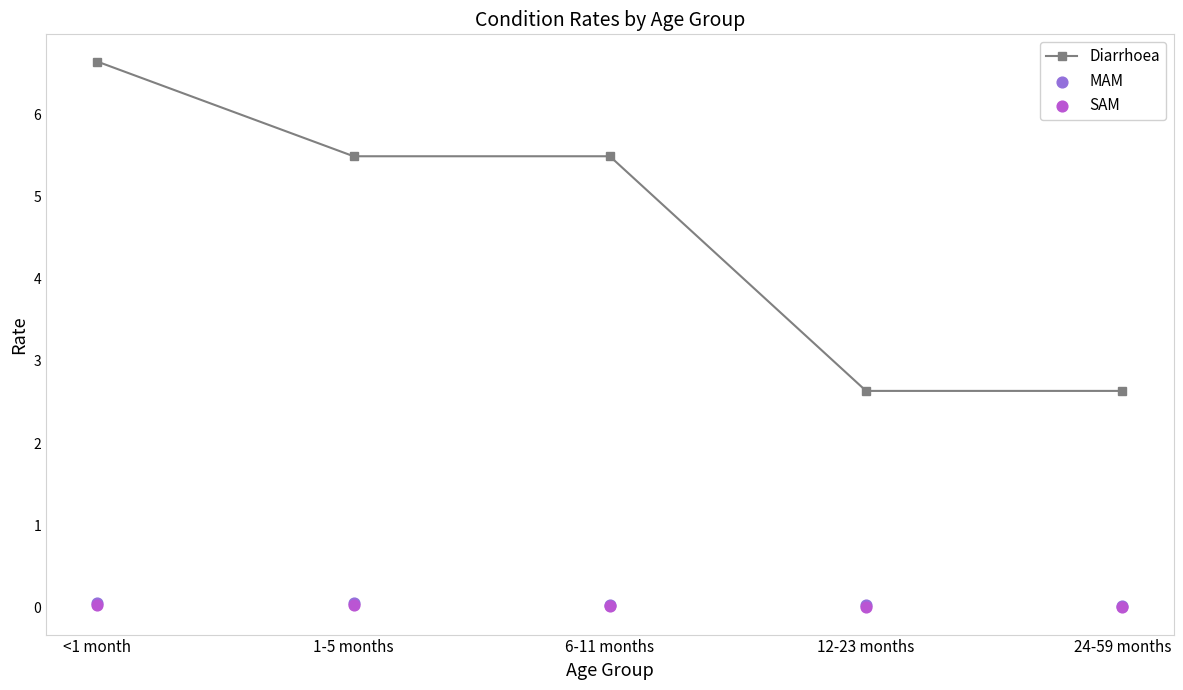

Which series has the largest Y range (max minus min)?

Diarrhoea